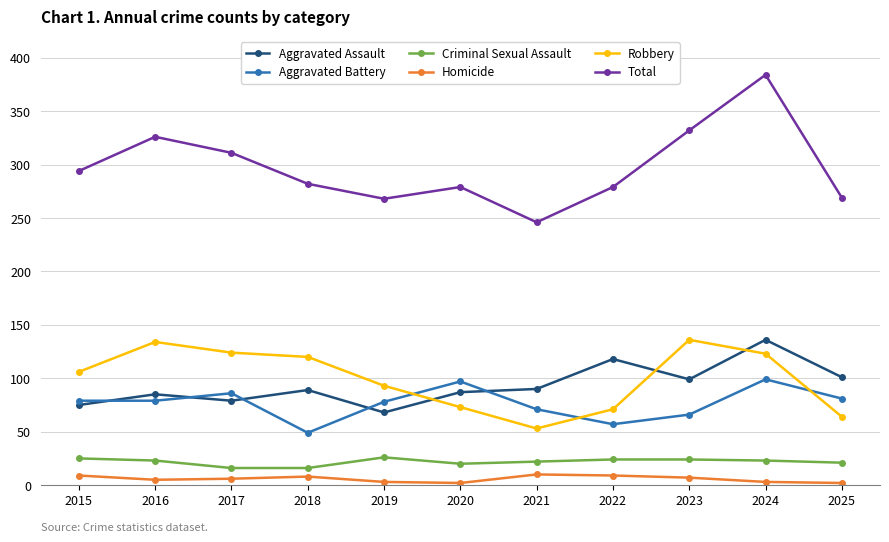

The Aggravated Battery series shows 57 at 2022. True or false?

True